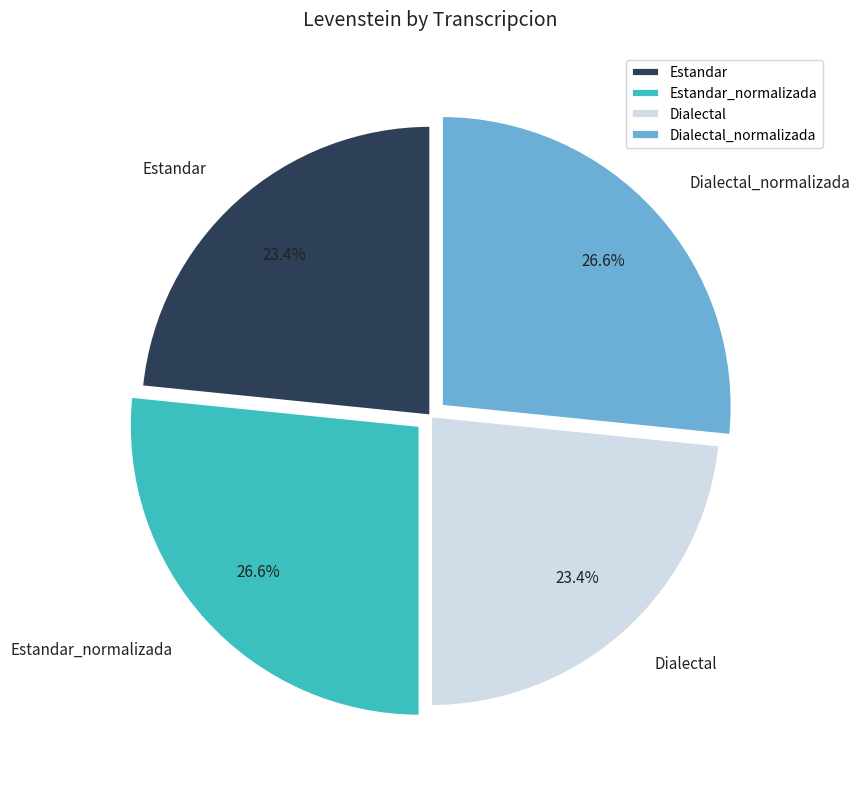

True or false: Estandar_normalizada accounts for 27% of the total.

True